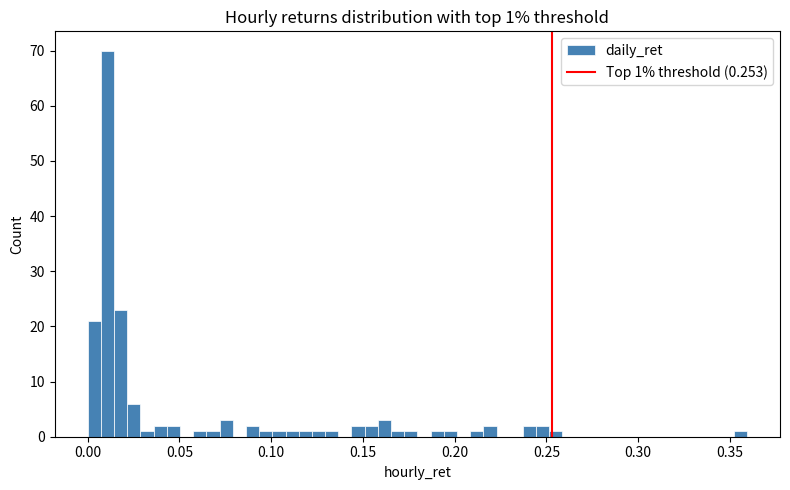

Around what value on the x-axis is the tallest bar? Give the approximate position of its centre, as read against the axis.

0.010